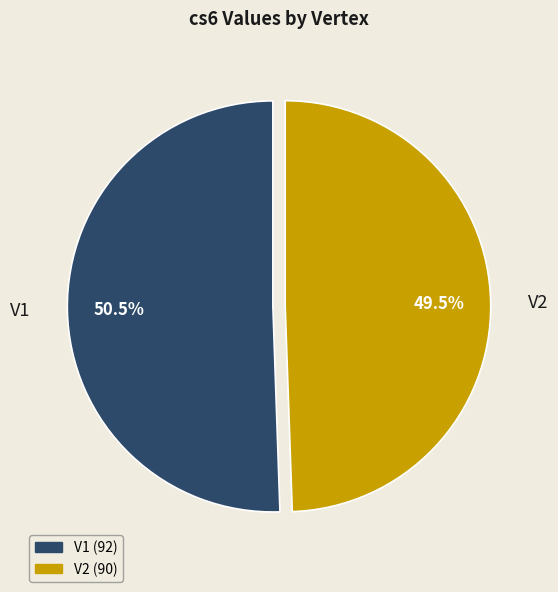

Is there any slice that represents more than half of the pie?

Yes